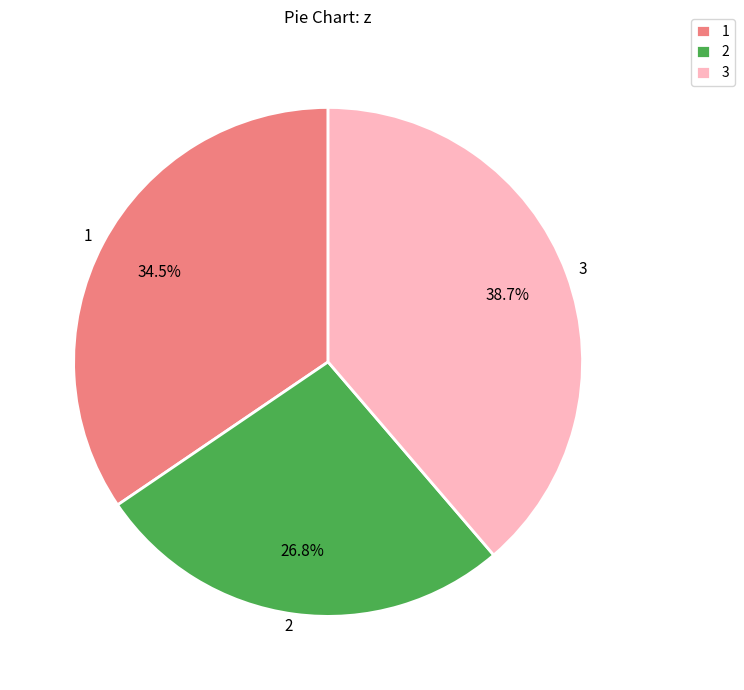

Between 3 and 2, which is larger?

3